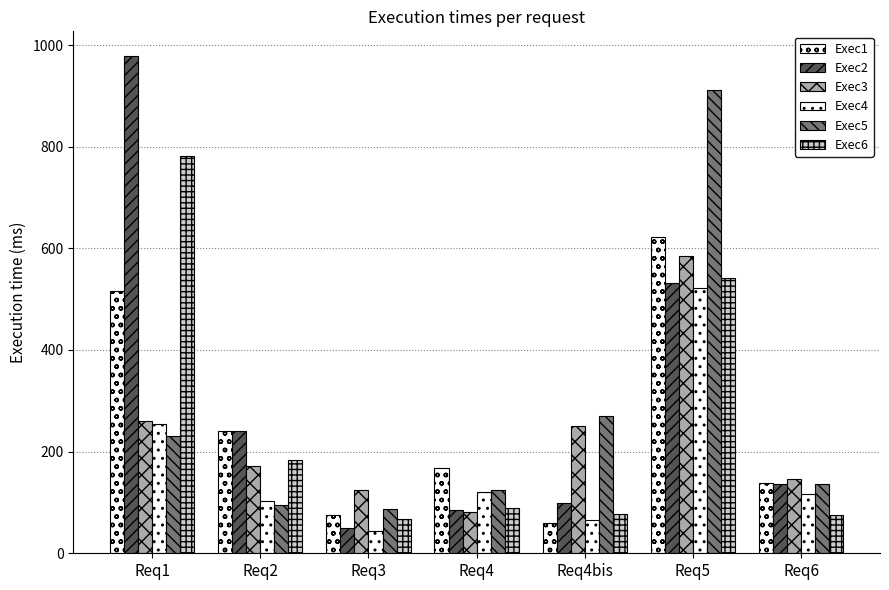

The Exec4 series shows 385 at Req1. True or false?

False